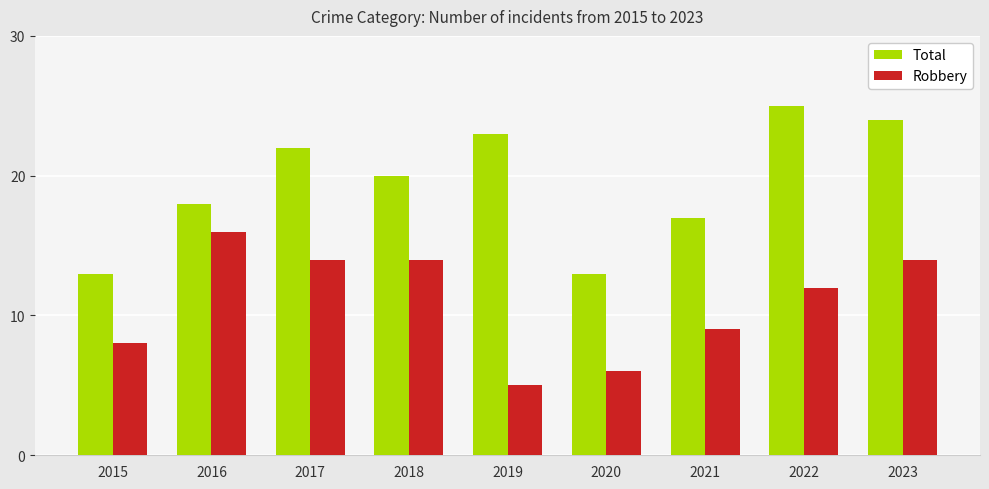

At which label does Robbery first exceed 12?

2016